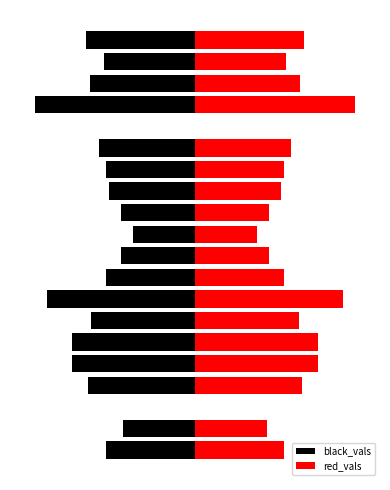

What is the maximum value shown in the chart?

13000